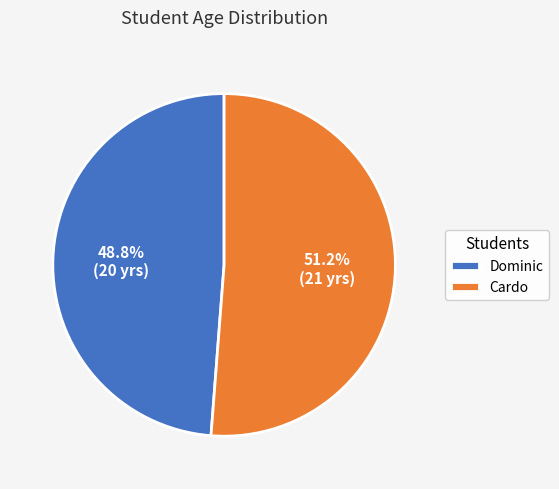

Is there any slice that represents more than half of the pie?

Yes